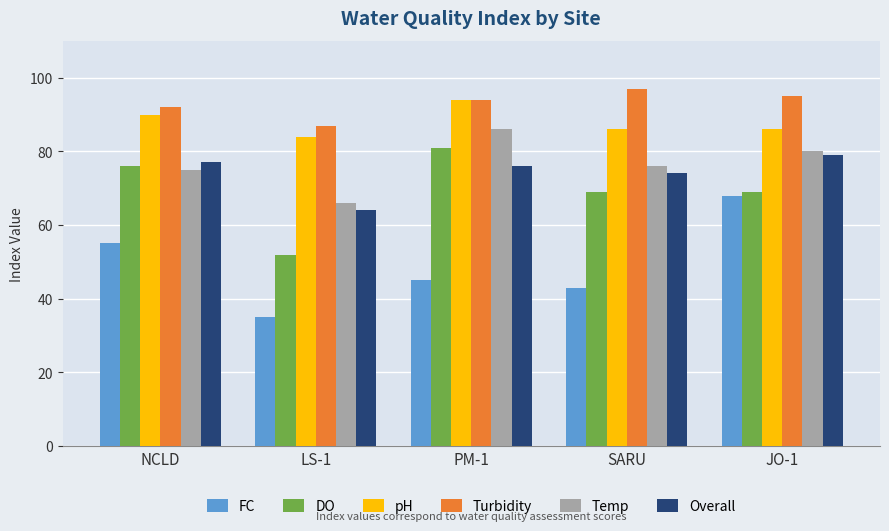

What is the label of the 3rd bar from the left?

PM-1